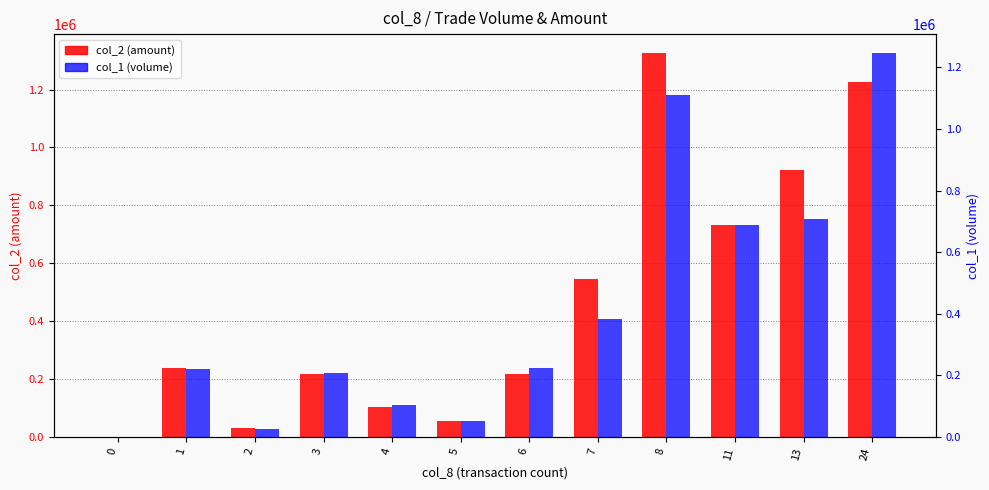

How many bars are there in total?

24